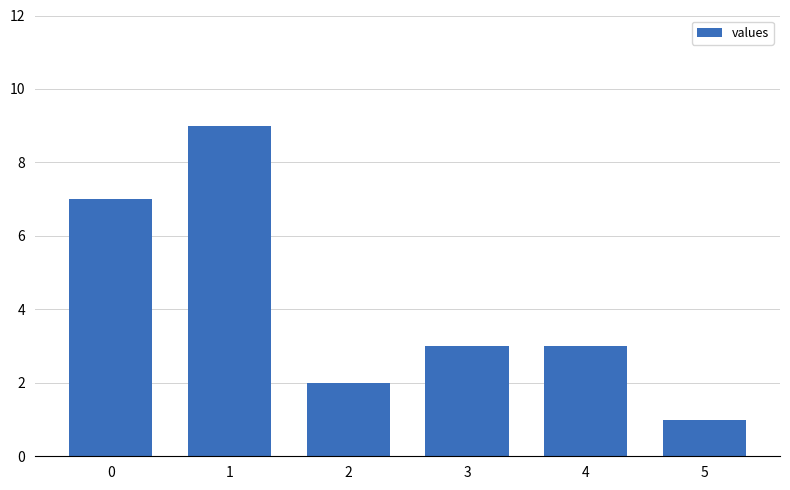

What is the greatest value displayed?

9